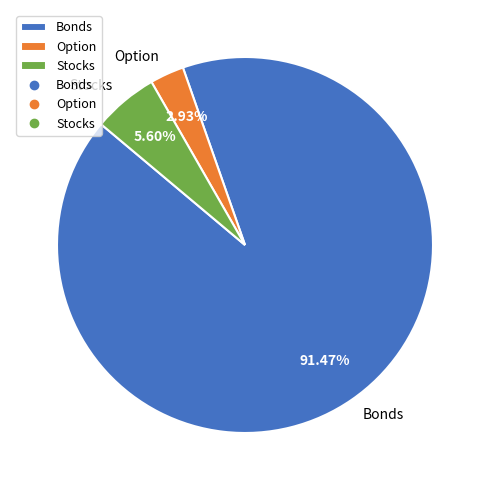

To the nearest percent, what is the difference between the largest and smallest slice percentages?

89%